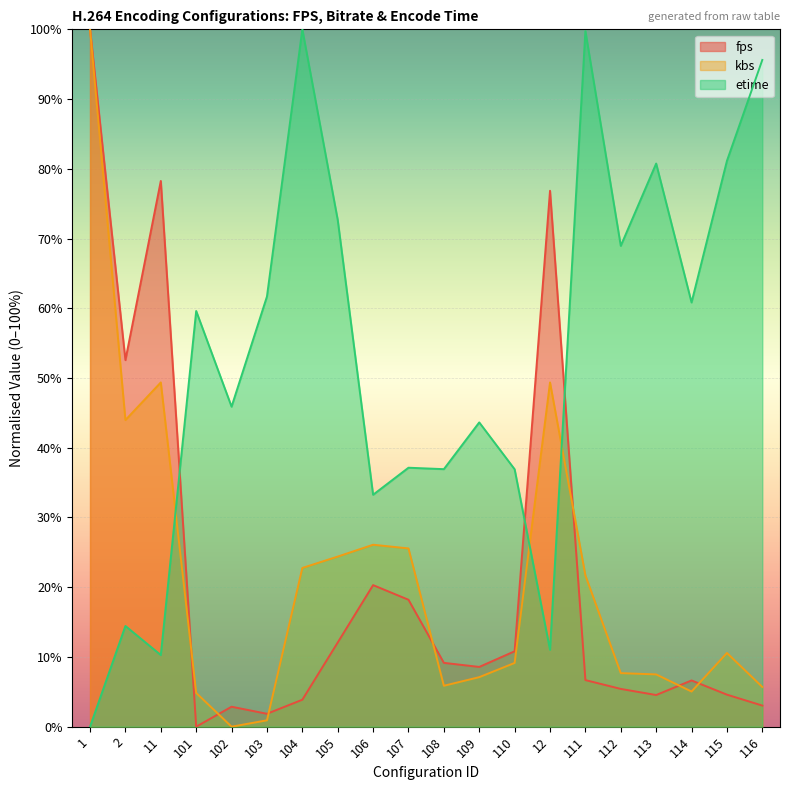

What is the approximate value of fps at 1?

100.0